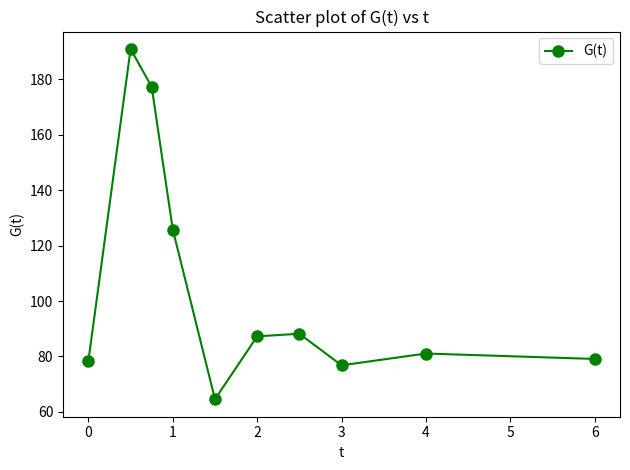

What is the difference between the maximum and minimum values?

126.3